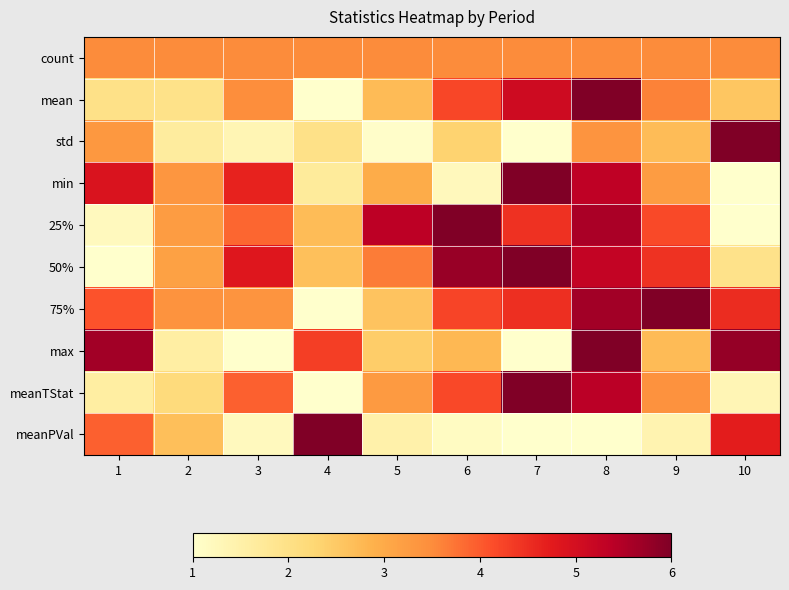

At how many categories does at least one series exceed 0?

10